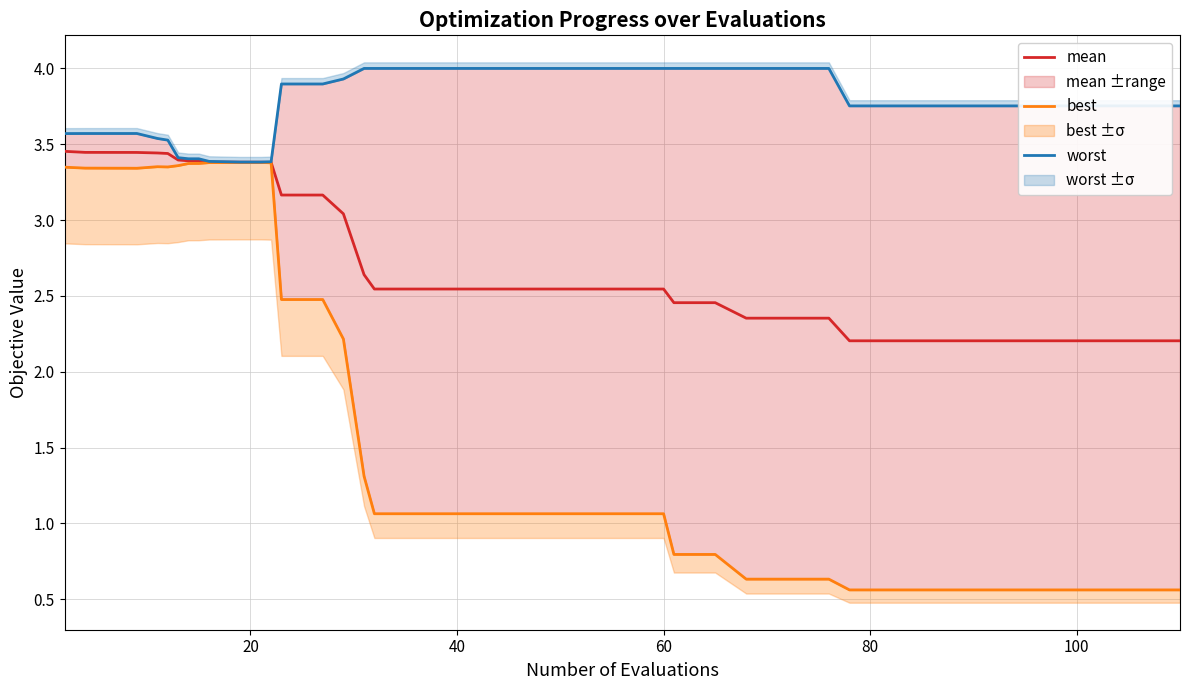

True or false: mean and best intersect in this chart.

False